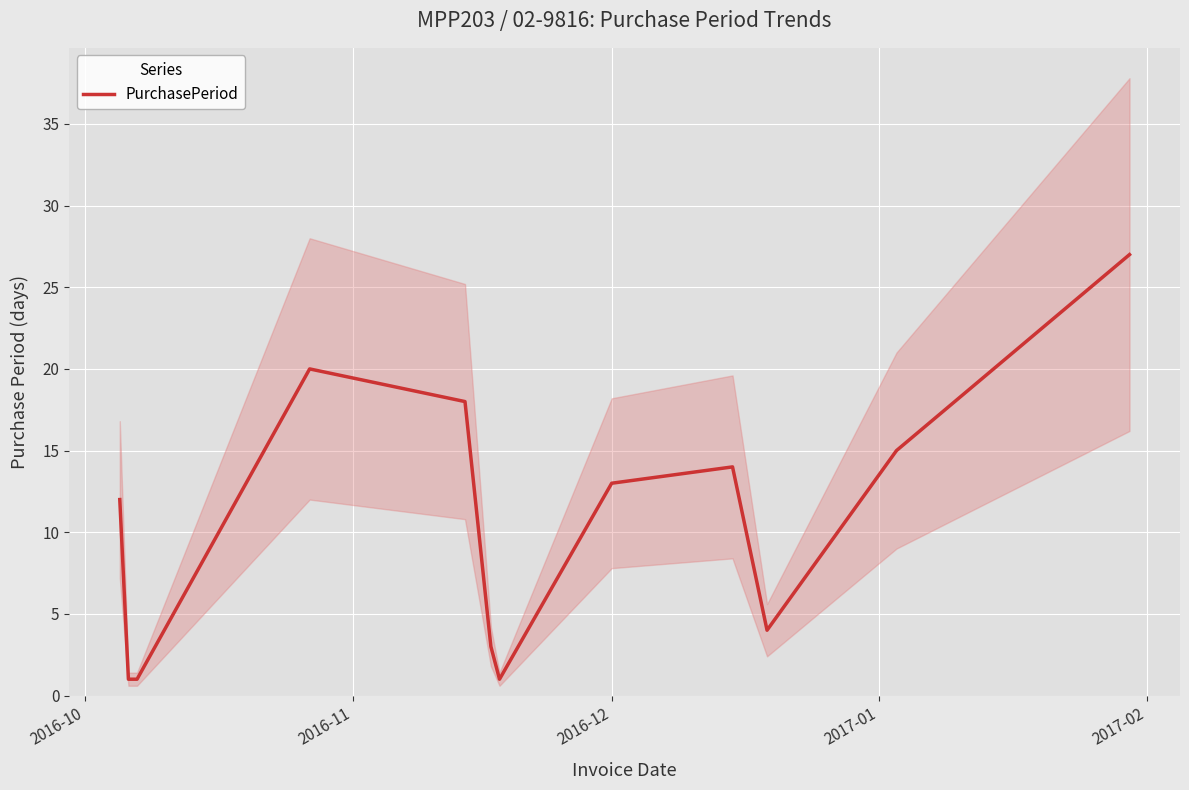

Reading left to right, list all the values displayed in this chart.

12	1	1	20	18	3	1	13	14	4	15	27